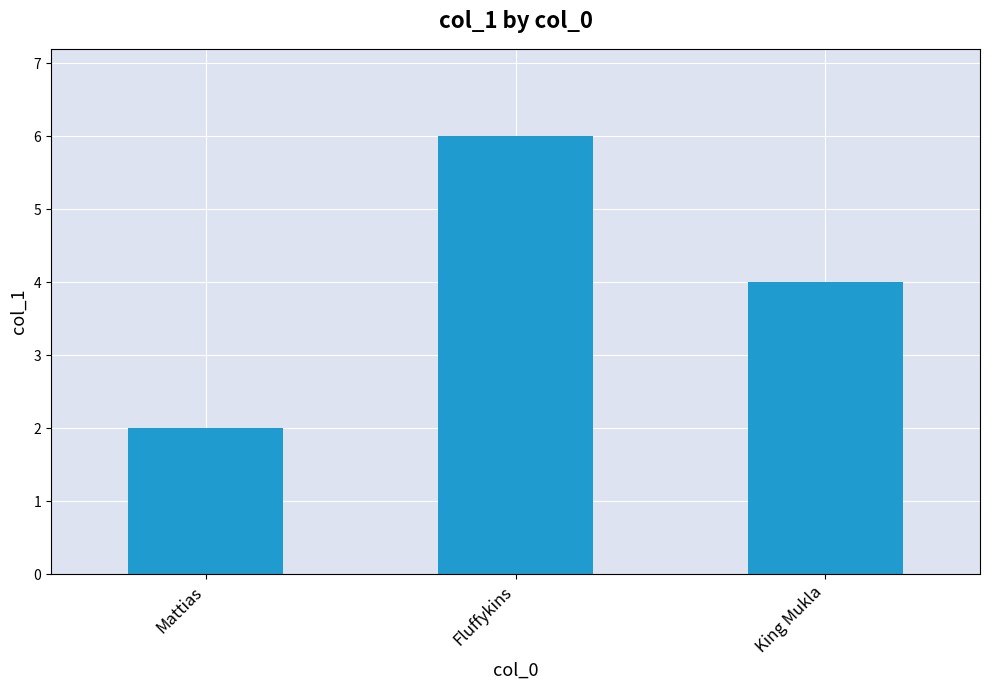

Count the number of categories in the chart.

3